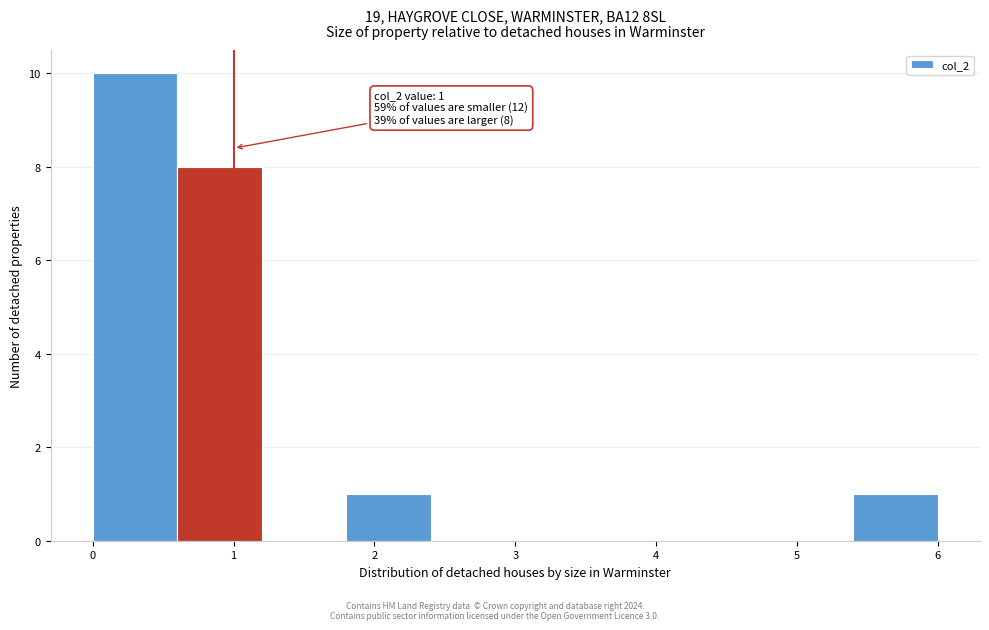

Over which range of the x-axis is the bar tallest?

0.0 to 0.6